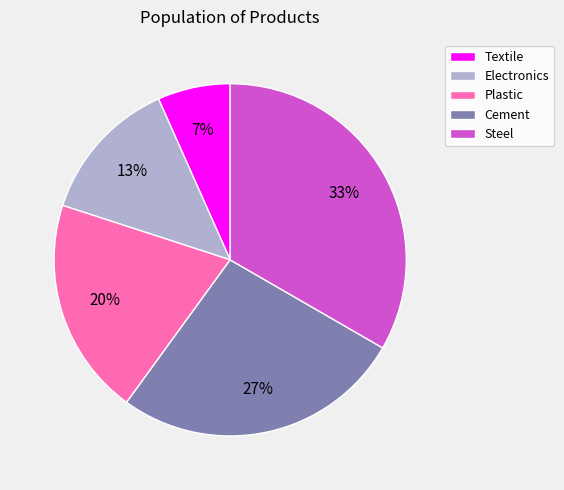

Do Textile and Electronics together represent more than half of the pie?

No